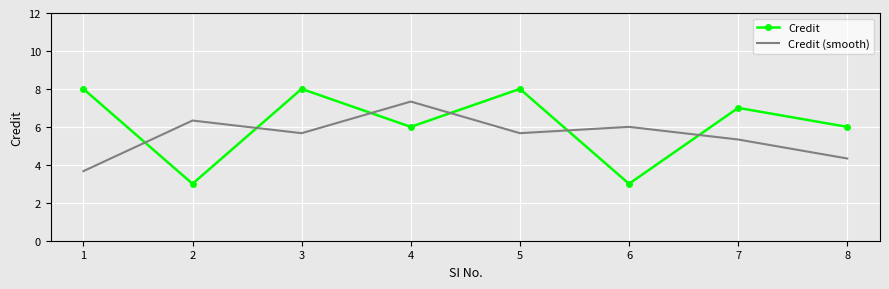

True or false: Credit (smooth) has more than 2 points higher than both neighbors.

True